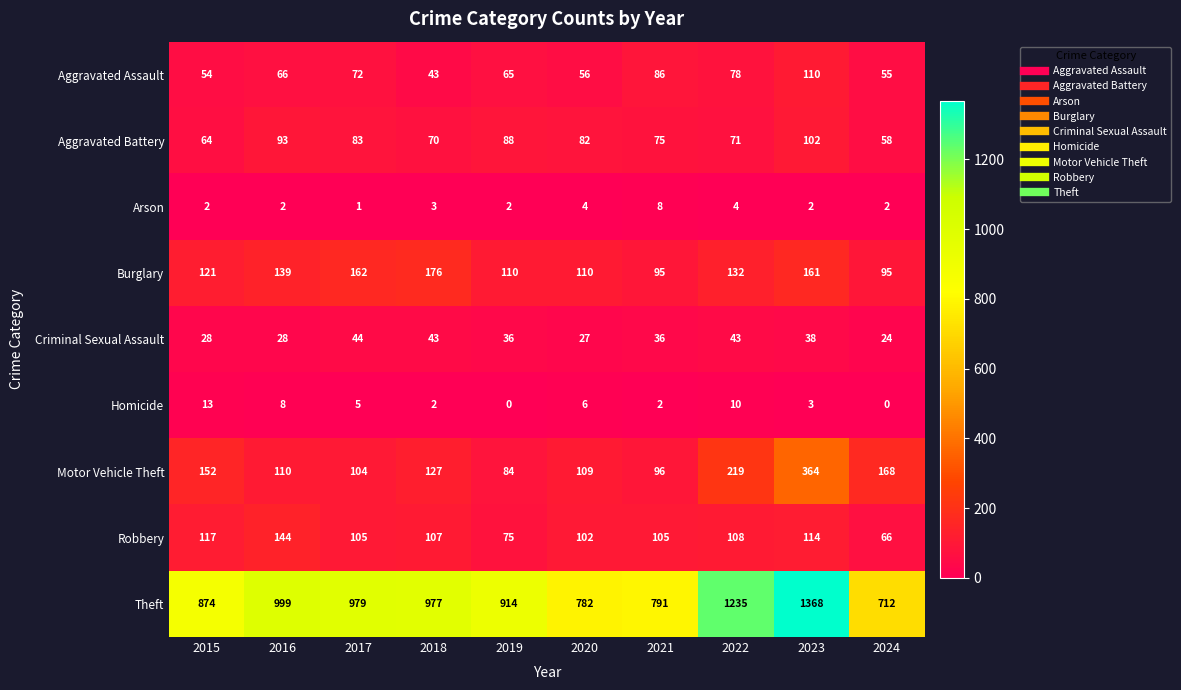

What is the sum of all Burglary values?

1301